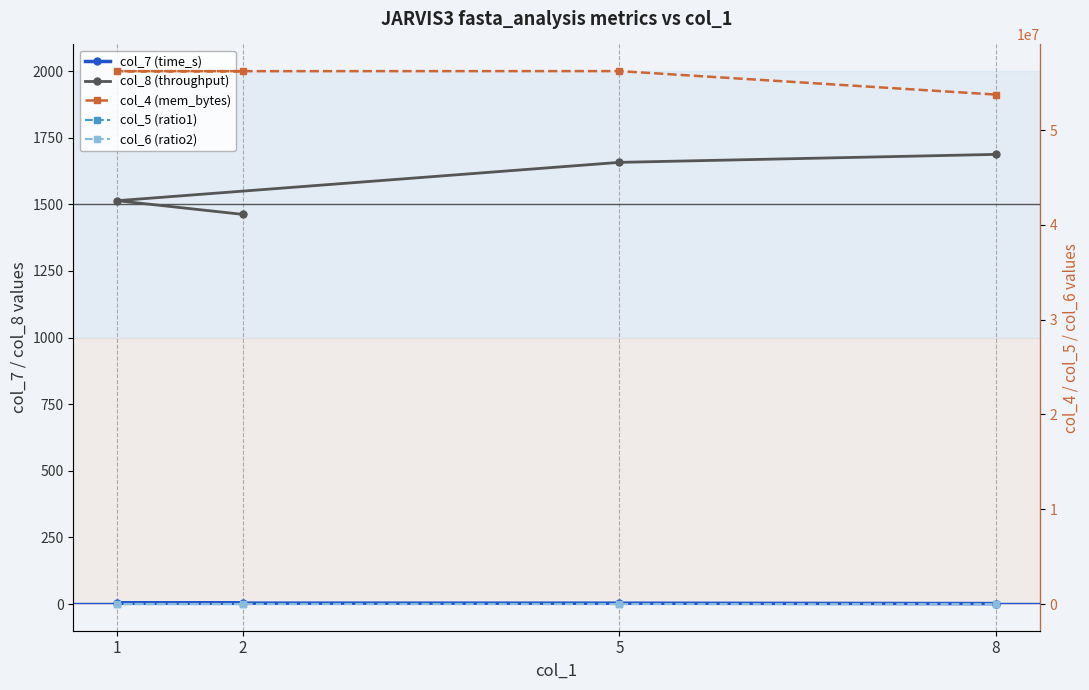

Where is the first local maximum for col_7 (time_s)?

1